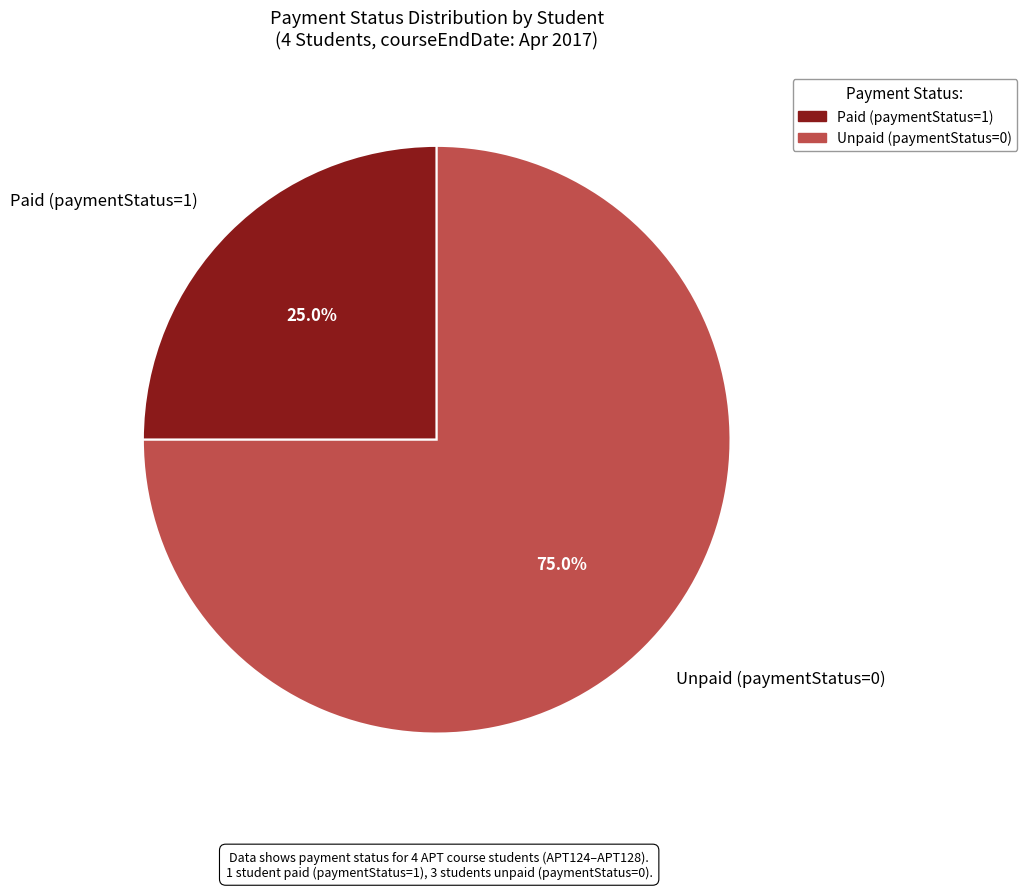

Is the sum of Unpaid (paymentStatus=0) and Paid (paymentStatus=1) greater than half?

Yes